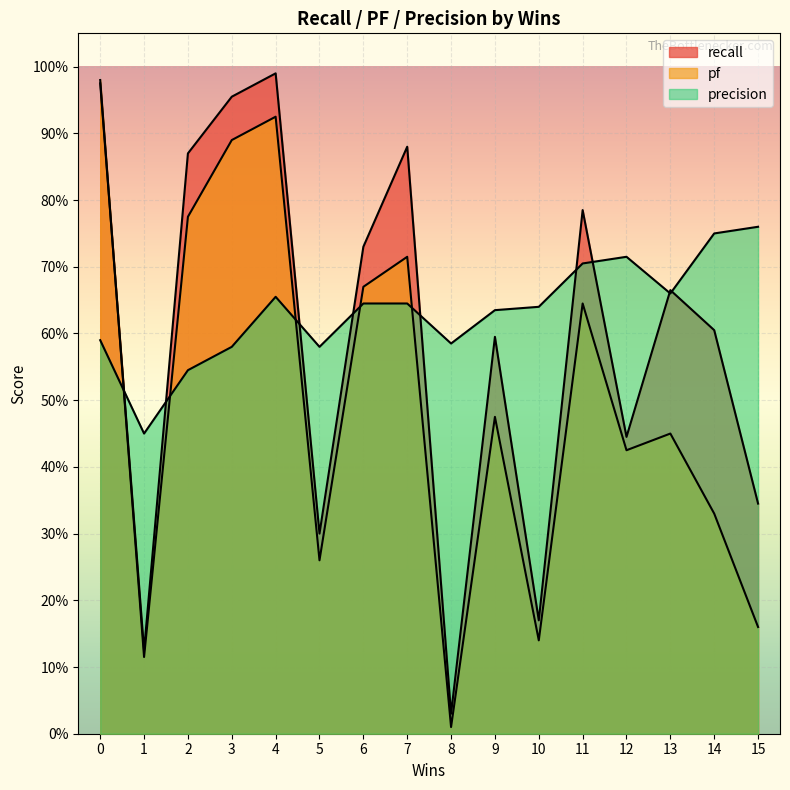

What is the greatest value displayed?

1.0